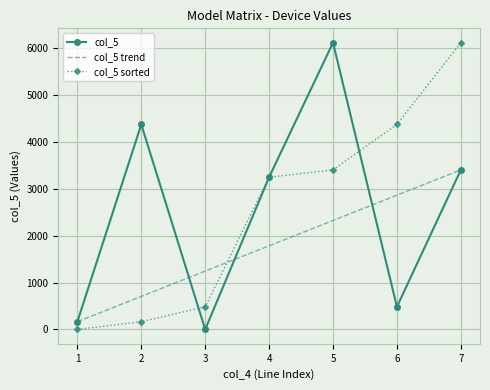

How many values in col_5 sorted are above zero?

6